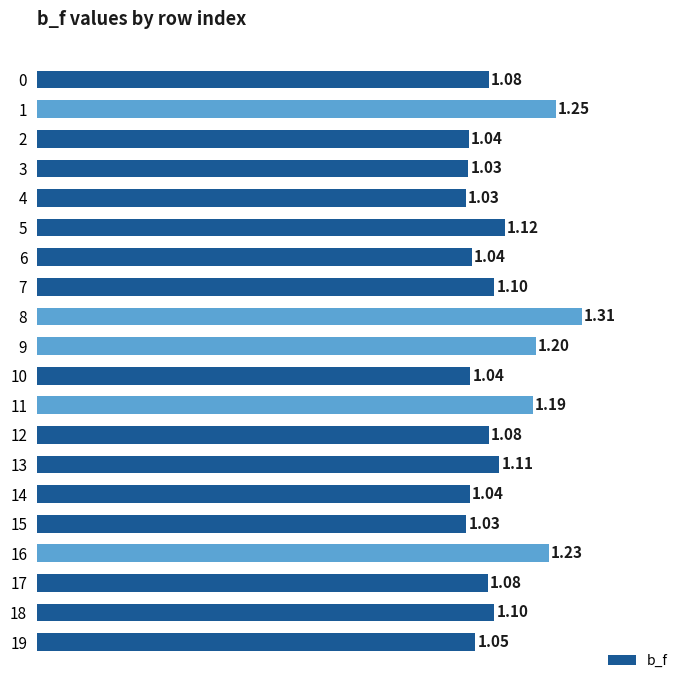

Between 12 and 2, which is larger?

12